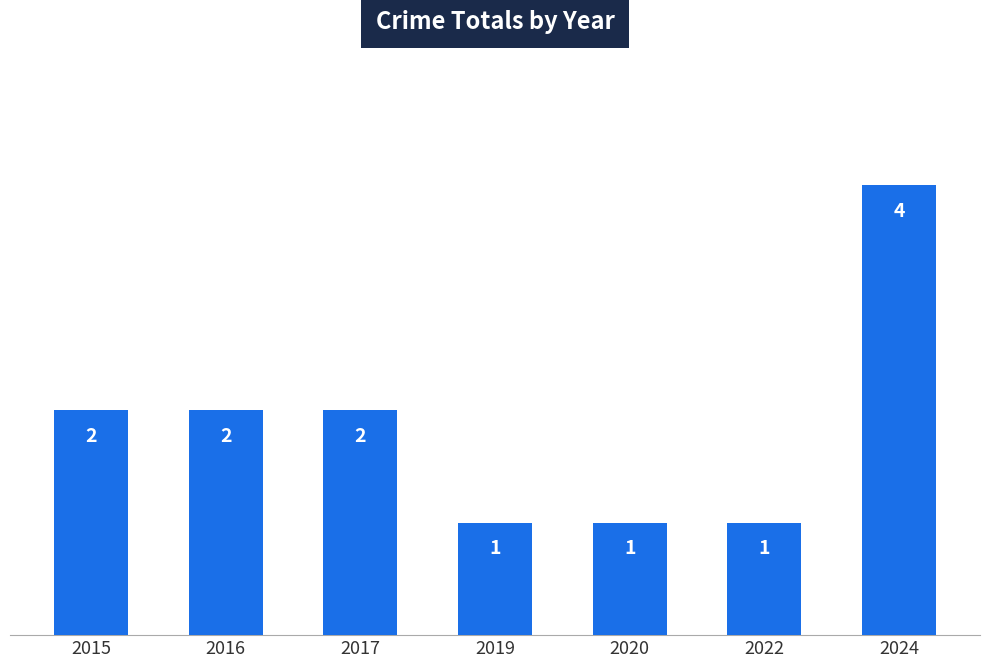

Which category has the highest value across all series?

2024